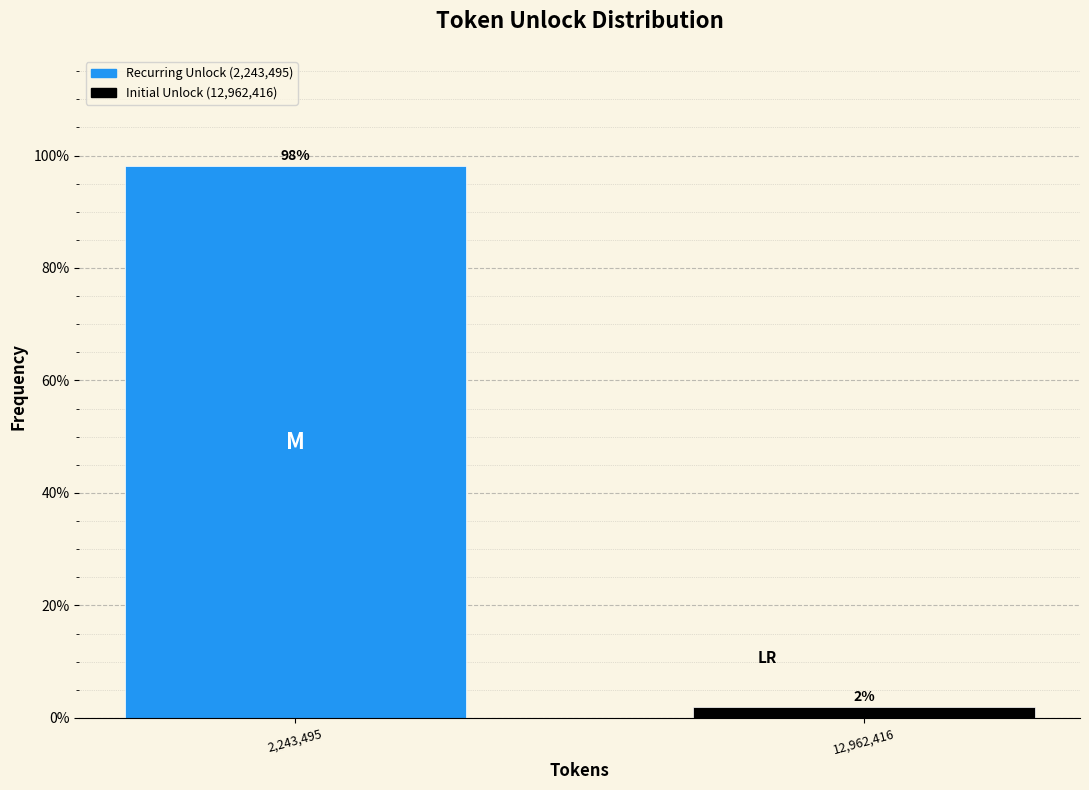

Rank the categories by value from lowest to highest.

12,962,416, 2,243,495